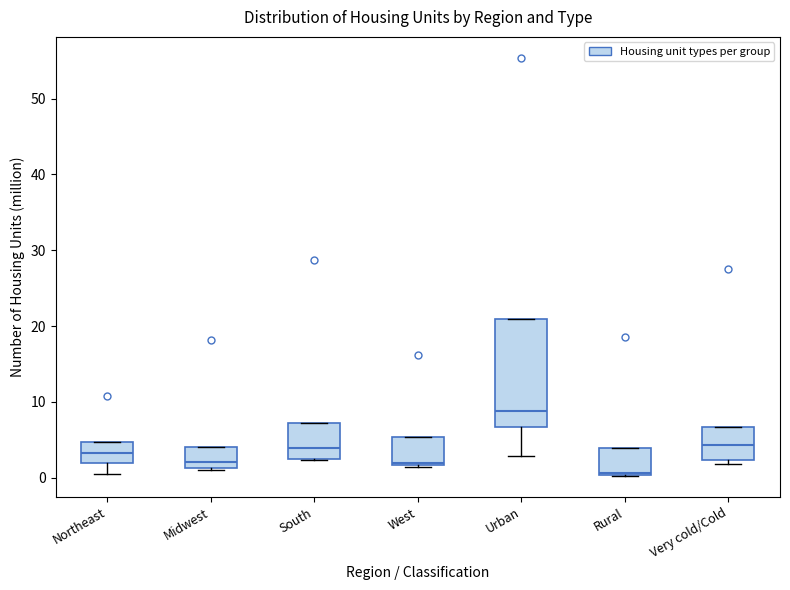

Reading left to right, read every box against the y-axis: the position of its median line, the range the box covers, and the ends of its whiskers. The values are not printed on the chart, so give them approximately, as read against the axis.

Northeast: median 3, box 2 to 5, whiskers 1 to 5
Midwest: median 2, box 1 to 4, whiskers 1 (just below the box's lower edge) to 4
South: median 4, box 2 to 7, whiskers 2 to 7
West: median 2, box 2 to 5, whiskers 1 to 5
Urban: median 9, box 7 to 21, whiskers 3 to 21
Rural: median 1, box 0 to 4, whiskers 0 to 4
Very cold/Cold: median 4, box 2 to 7, whiskers 2 (just below the box's lower edge) to 7